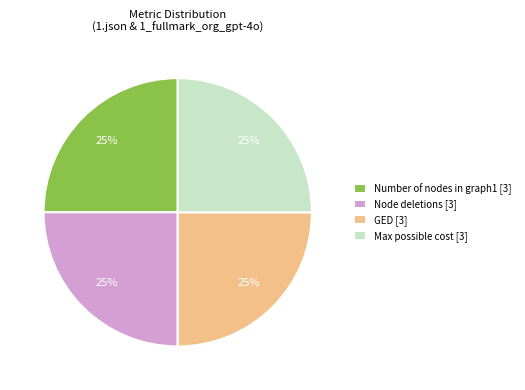

Does any single category account for the majority?

No